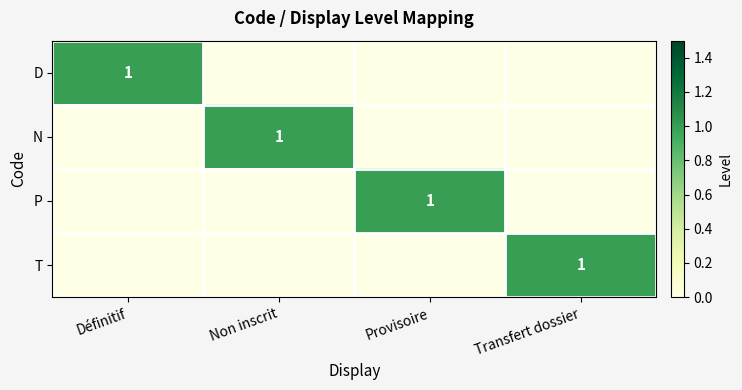

Is it true that D equals 1 at Définitif?

True